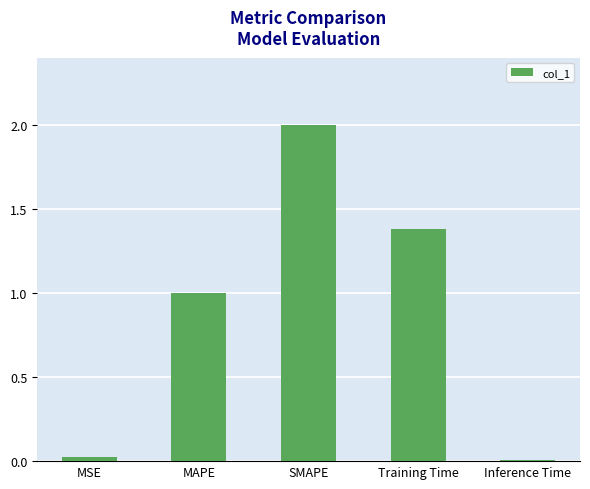

What is the label of the 4th bar from the left?

Training Time